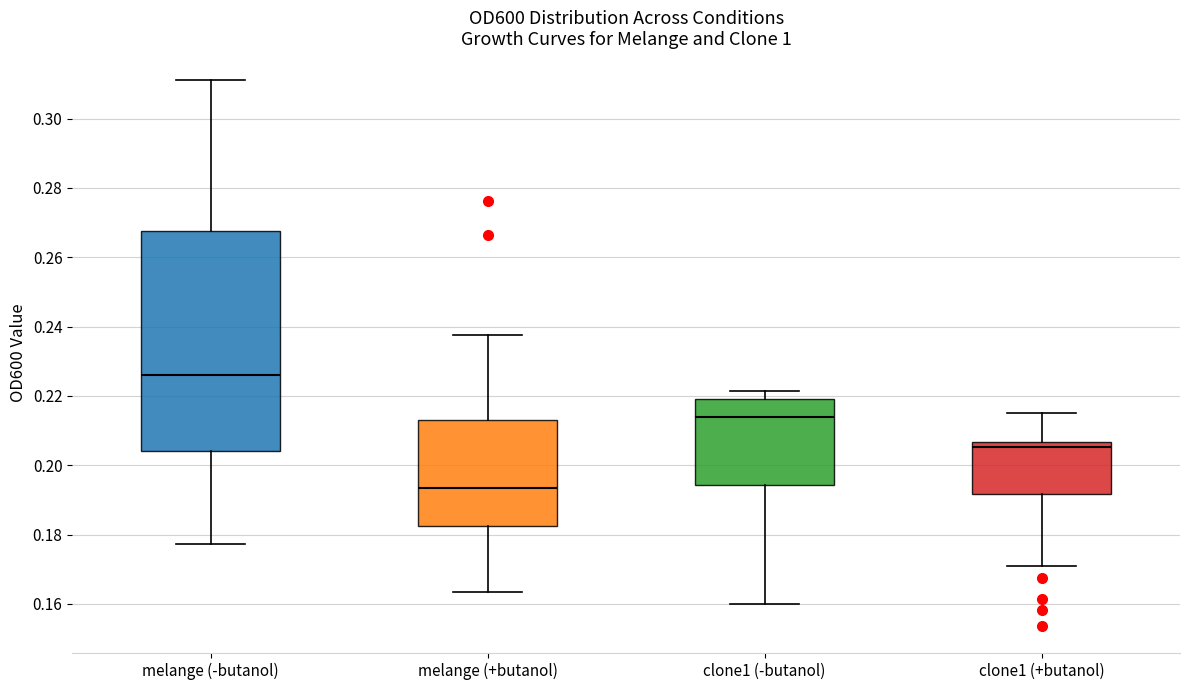

Reading left to right, read every box against the y-axis: the position of its median line, the range the box covers, and the ends of its whiskers. The values are not printed on the chart, so give them approximately, as read against the axis.

melange (-butanol): median 0.226, box 0.204 to 0.268, whiskers 0.178 to 0.312
melange (+butanol): median 0.194, box 0.182 to 0.214, whiskers 0.164 to 0.238
clone1 (-butanol): median 0.214, box 0.194 to 0.220, whiskers 0.160 to 0.222
clone1 (+butanol): median 0.206 (just below the box's upper edge), box 0.192 to 0.206, whiskers 0.172 to 0.216